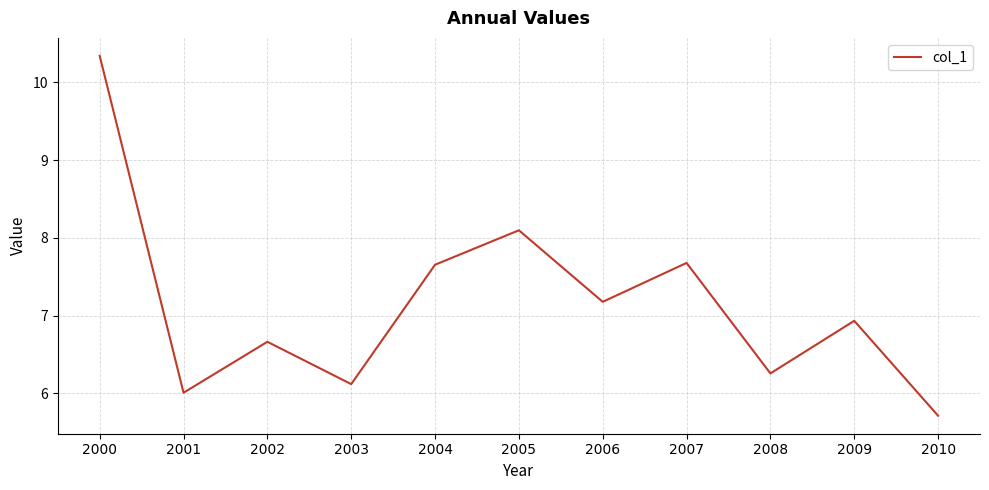

The chart shows a value of 13.7 at 2004. True or false?

False